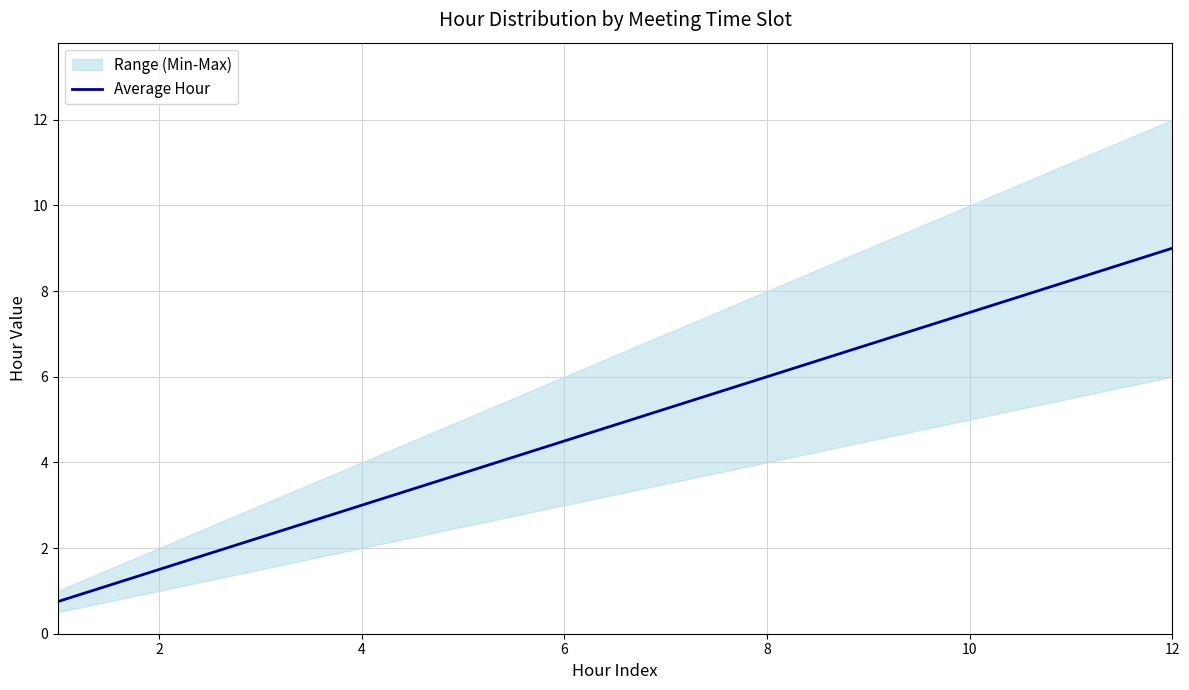

True or false: Average Hour has a value of 0.6 at 2.

False